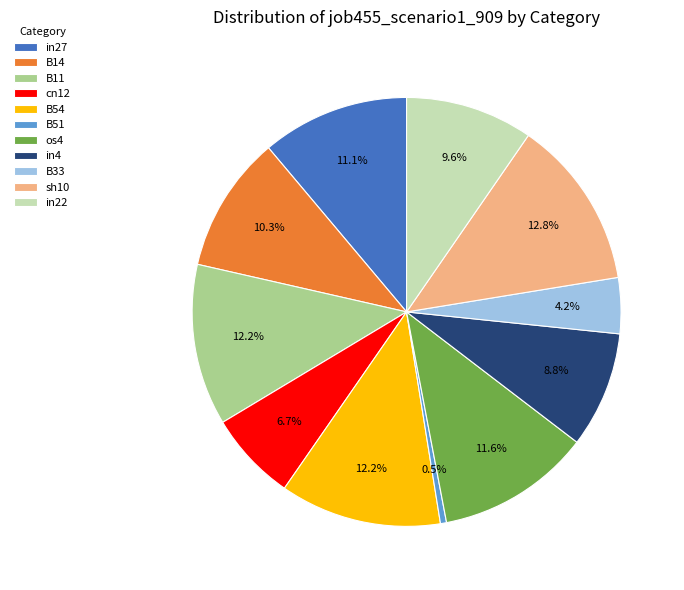

To the nearest percent, what percentage of the pie is B33?

4%